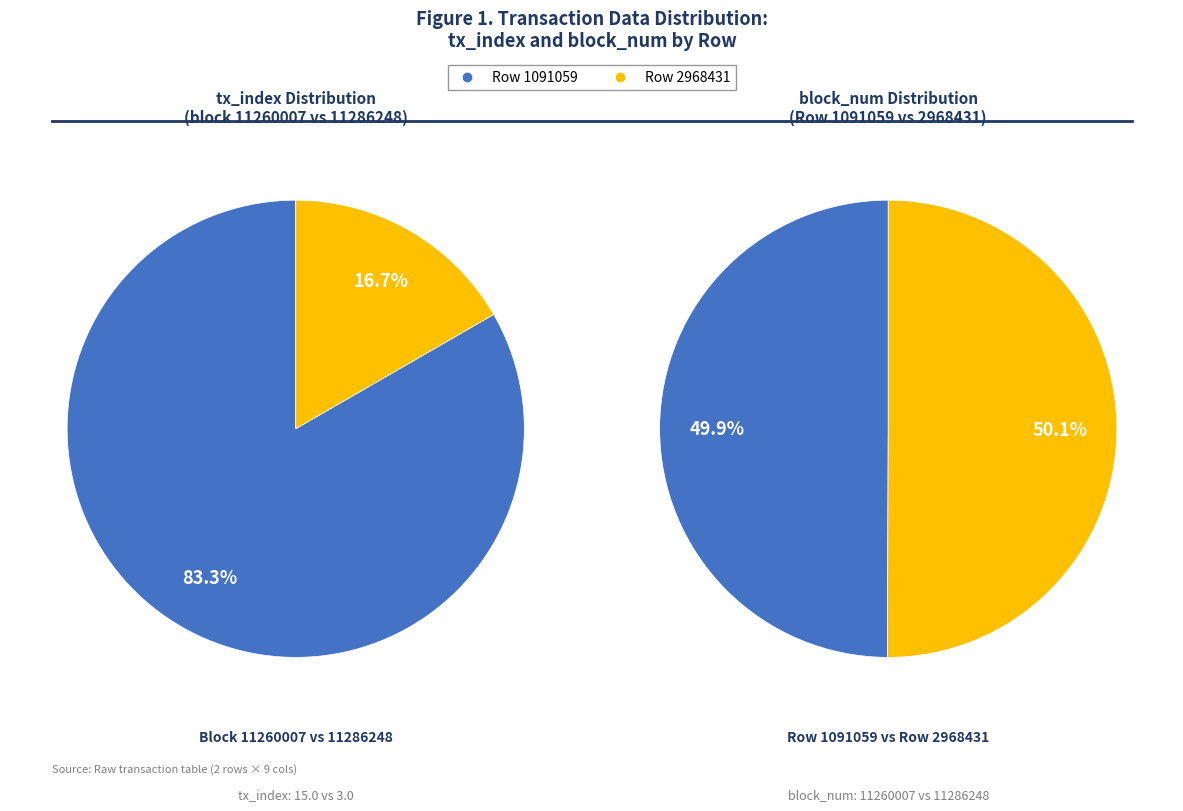

How many segments does this pie chart have?

2